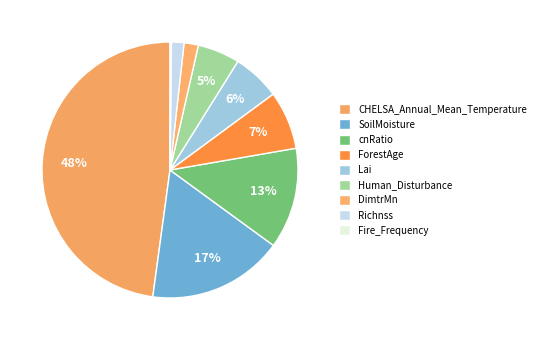

Is Richnss the majority of the pie?

No